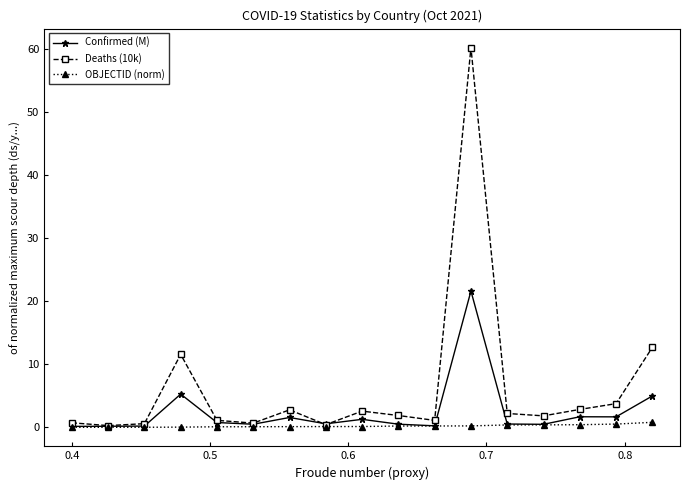

List the series in order of their overall mean, highest first.

Deaths (10k), Confirmed (M), OBJECTID (norm)